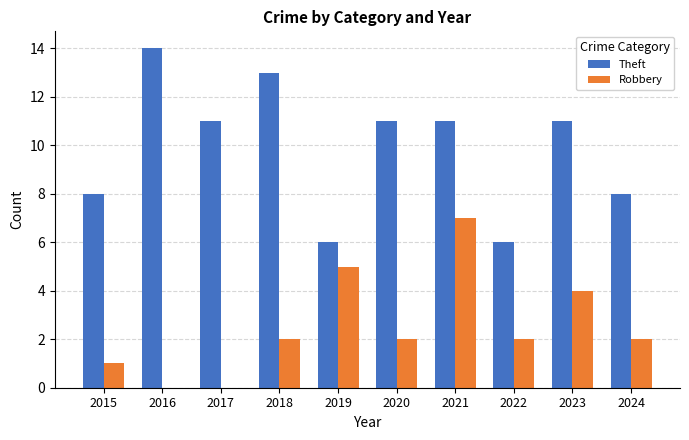

What is the sum of all Robbery values?

25